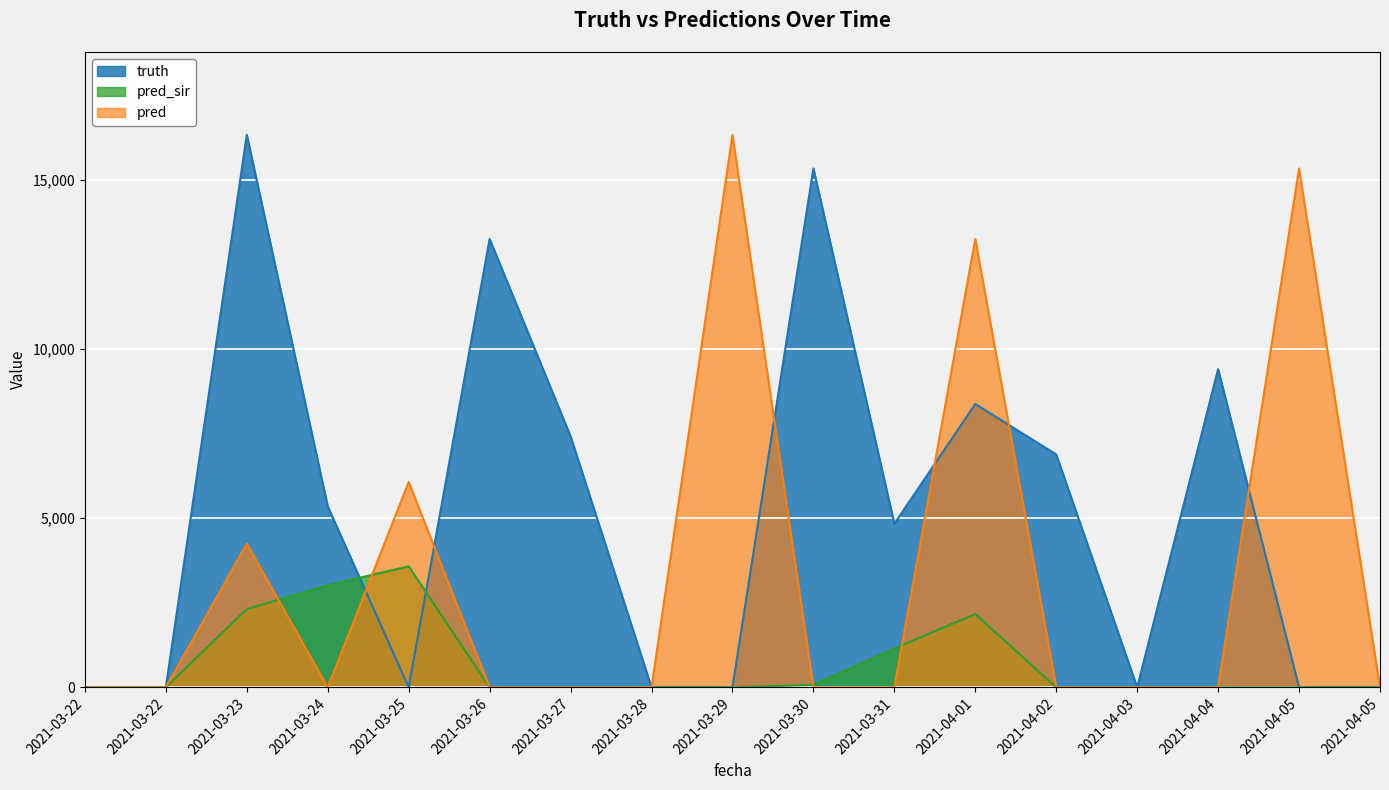

Is the value of pred at 2021-04-02 greater than the value of truth at 2021-04-01?

No